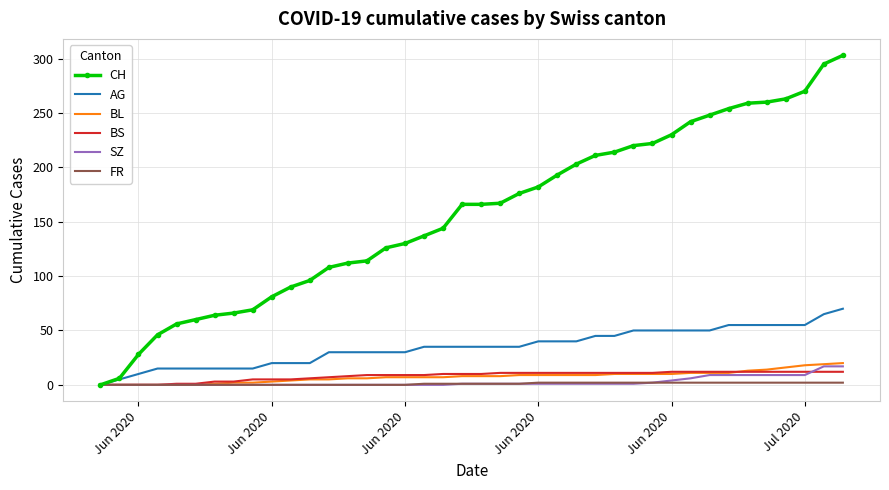

What is the greatest value displayed?

303